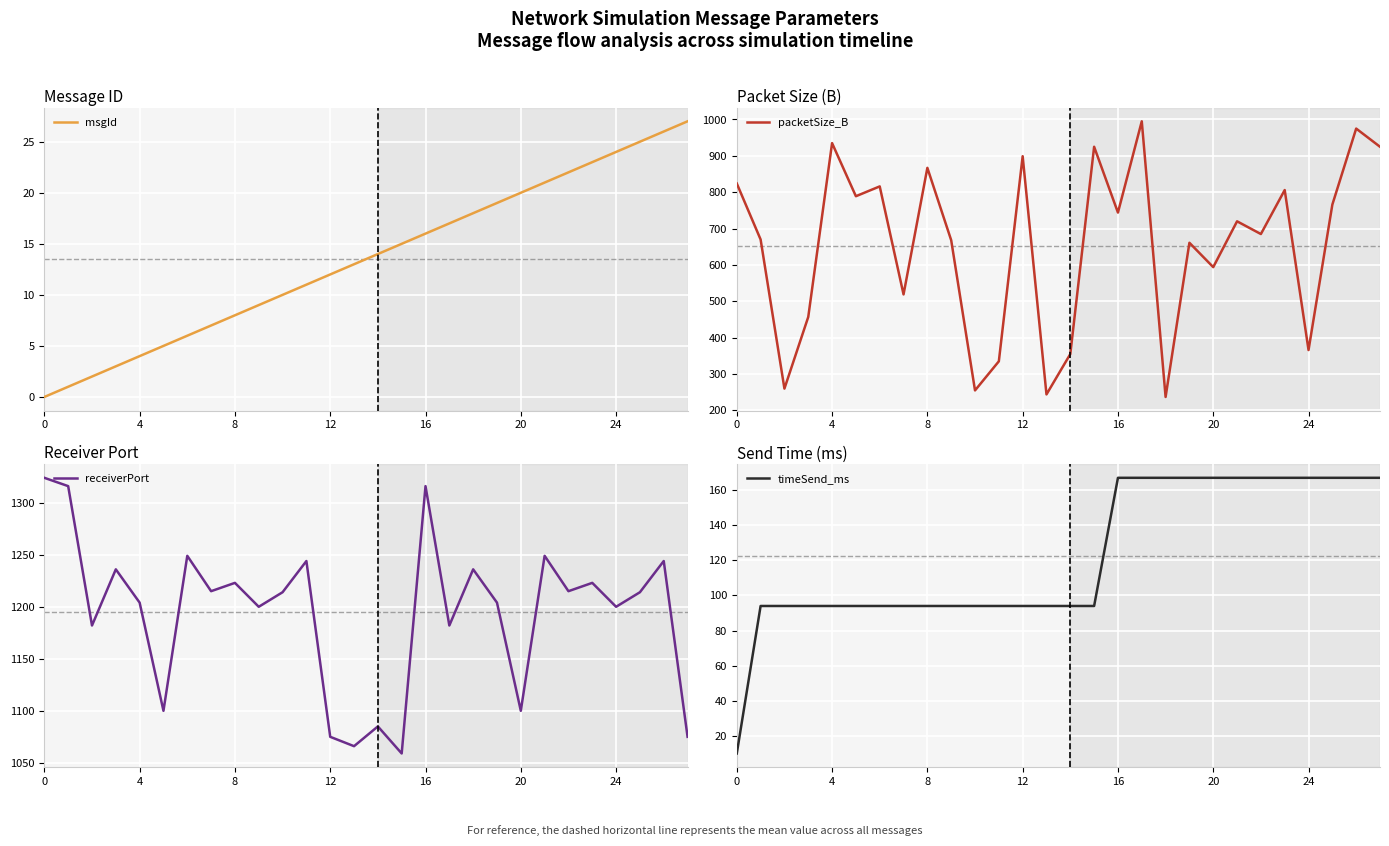

What is the maximum value for msgId?

27